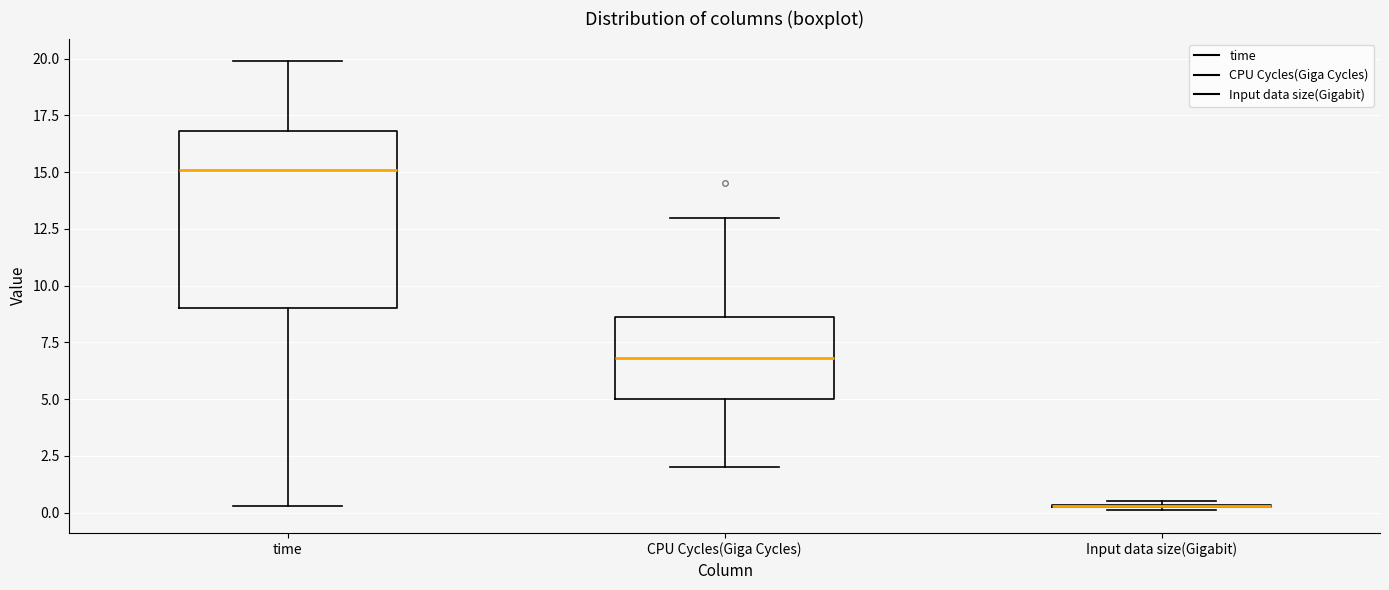

Reading left to right, transcribe this box plot: for each box, give where its median line is, the range the box spans, and where its two whiskers end, as read against the y-axis. The values are not printed on the chart, so give them approximately, as read against the axis.

time: median 15.0, box 9.0 to 17.0, whiskers 0.5 to 20.0
CPU Cycles(Giga Cycles): median 7.0, box 5.0 to 8.5, whiskers 2.0 to 13.0
Input data size(Gigabit): box collapsed to a line at 0.5, whiskers 0.0 to 0.5